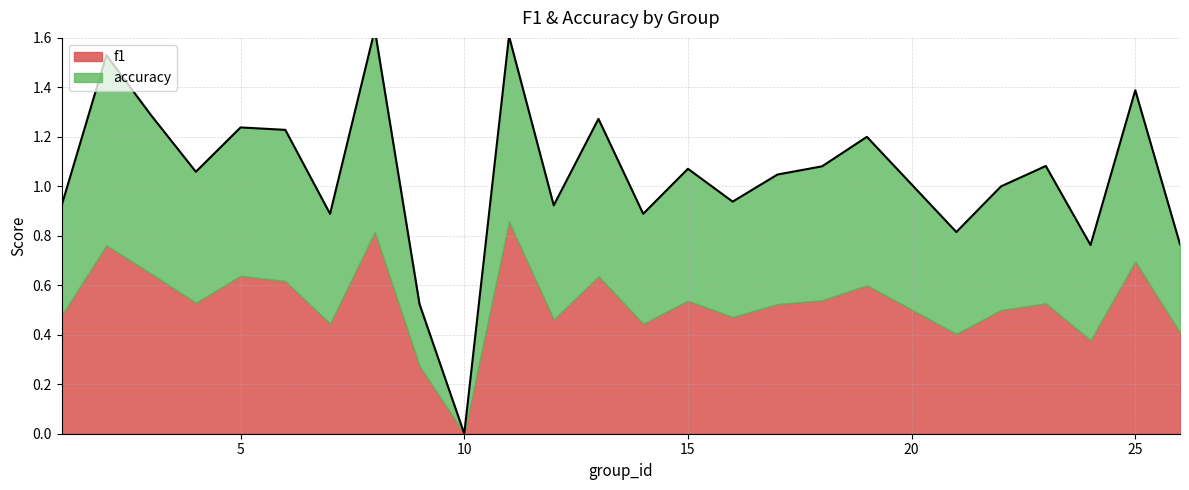

What is the difference between the maximum and second lowest values?

1.1